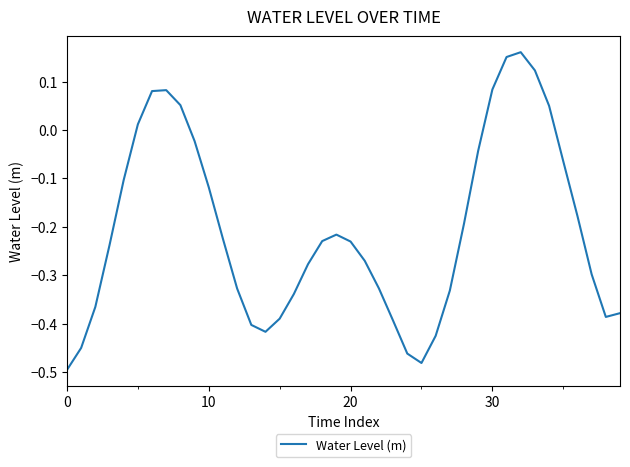

What is the difference between the maximum and minimum values?

0.7